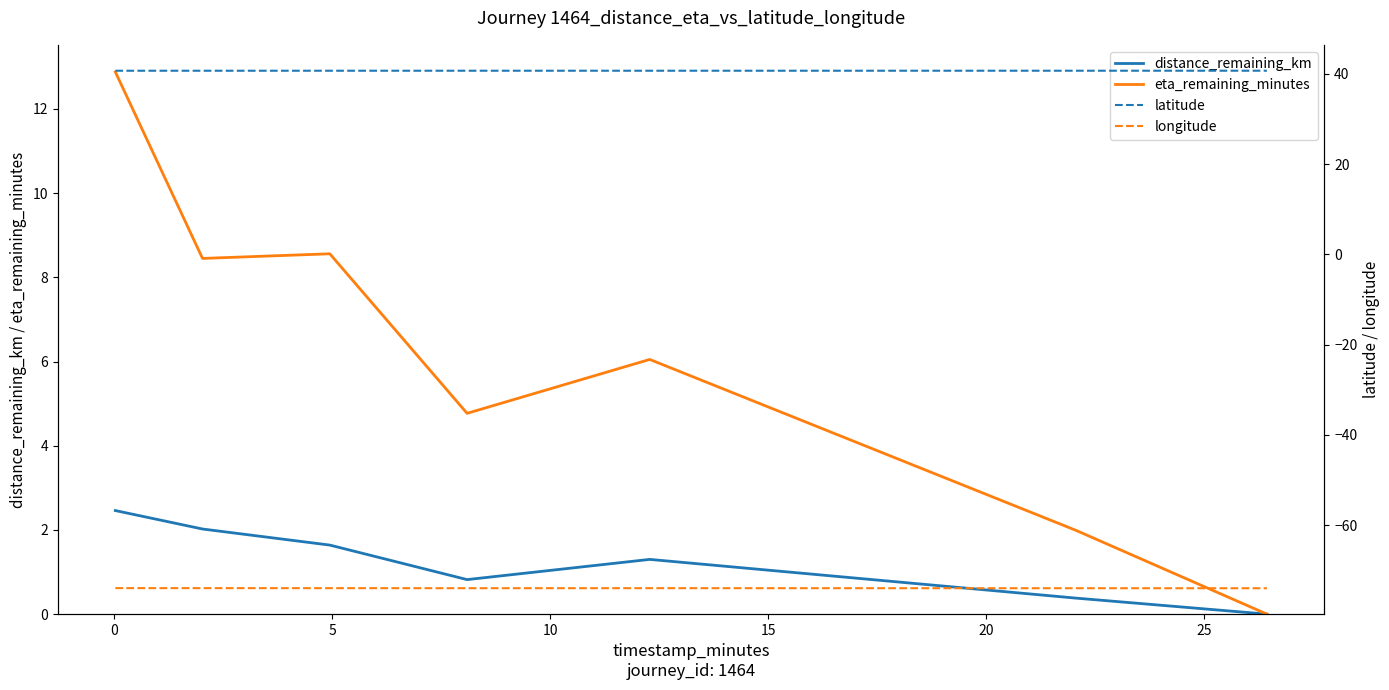

True or false: latitude has more than 0 points higher than both neighbors.

True